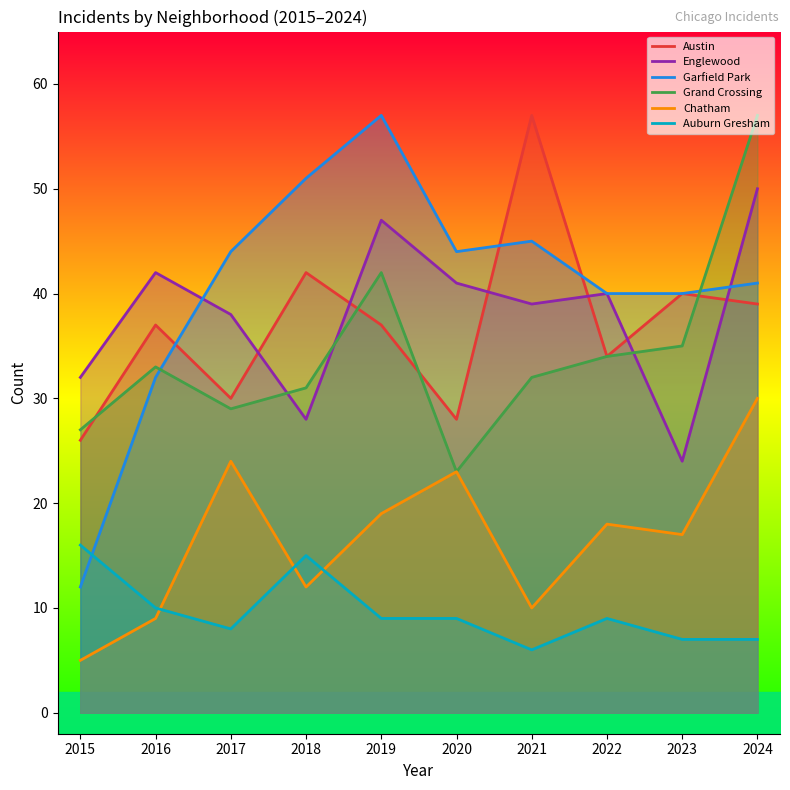

What is the difference between the highest and lowest values at 2022?

31